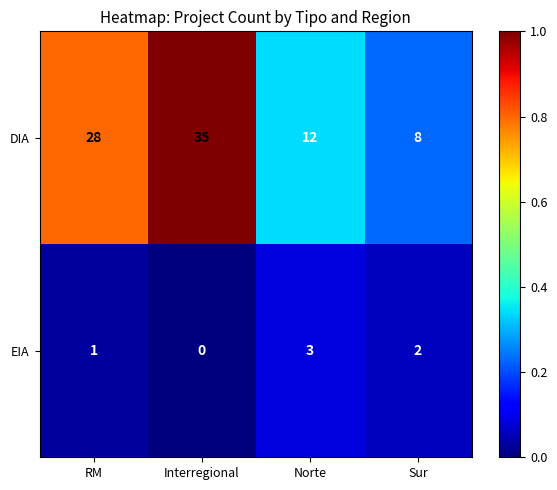

Which series changed the most between RM and Norte?

DIA